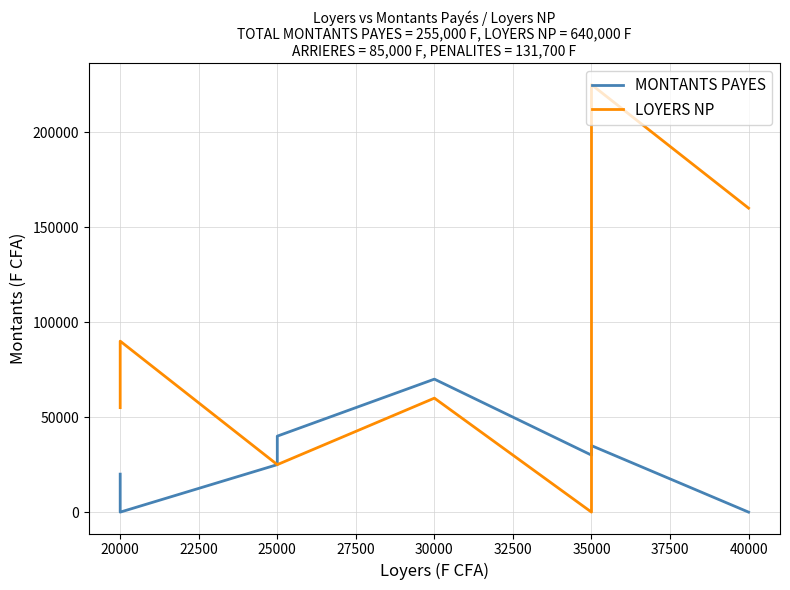

List the series in order of their peak value, lowest first.

MONTANTS PAYES, LOYERS NP